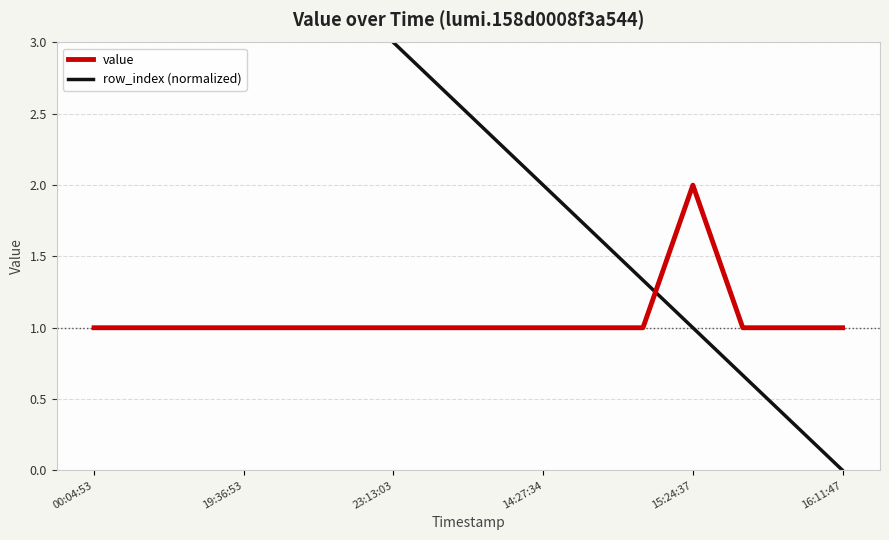

At which label does value reach its peak?

15:24:37